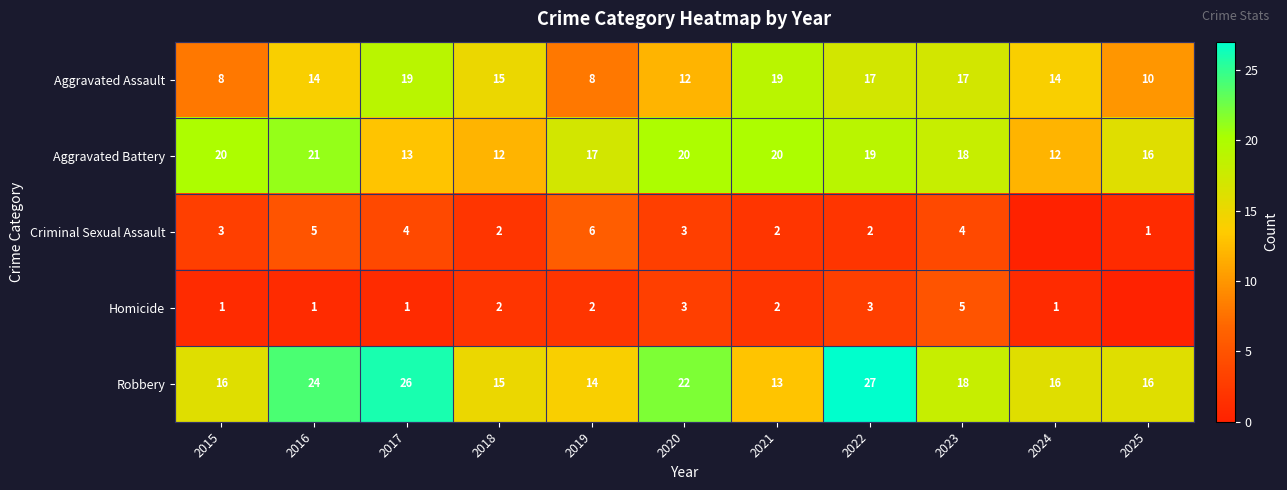

What is the sum of the Robbery values at 2020 and 2017?

48